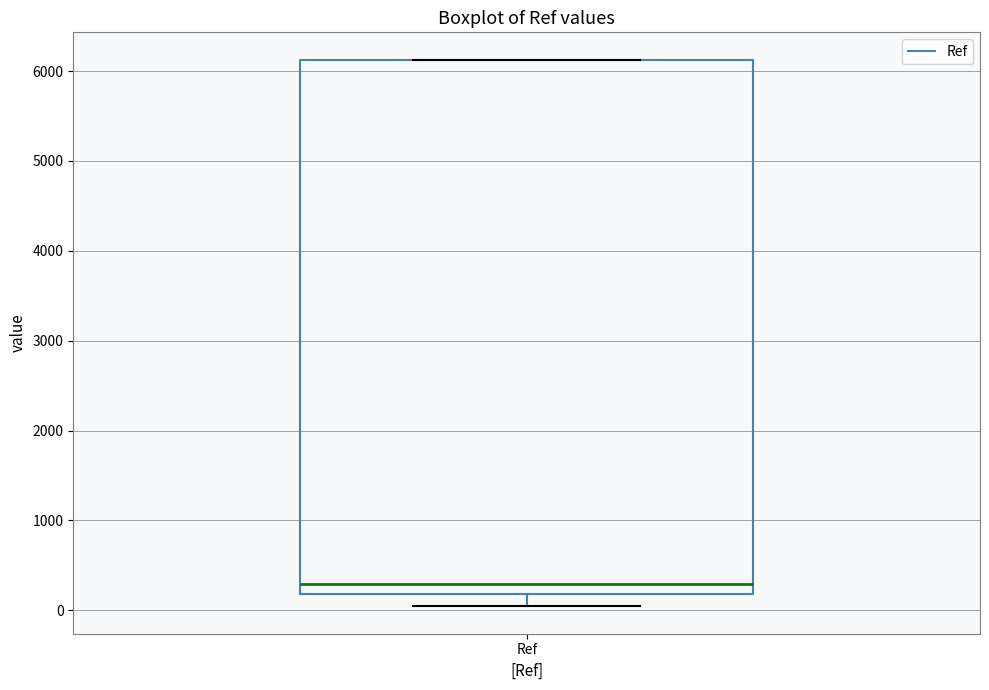

Transcribe this box plot: give where the median line is, the range the box spans, and where the two whiskers end, as read against the y-axis. The values are not printed on the chart, so give them approximately, as read against the axis.

median 300, box 200 to 6100, whiskers 0 to 6100